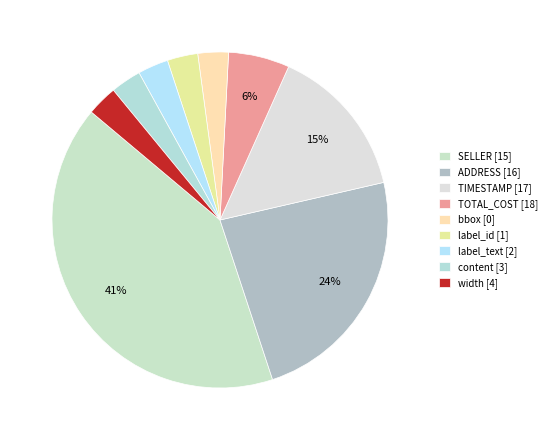

Rank the categories by value from lowest to highest.

bbox [0], label_id [1], label_text [2], content [3], width [4], TOTAL_COST [18], TIMESTAMP [17], ADDRESS [16], SELLER [15]